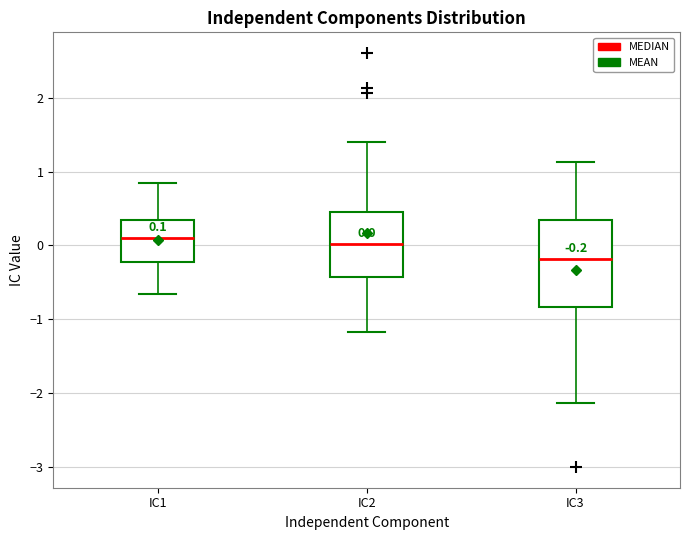

Which box is the tallest, from its lower edge to its upper edge?

IC3